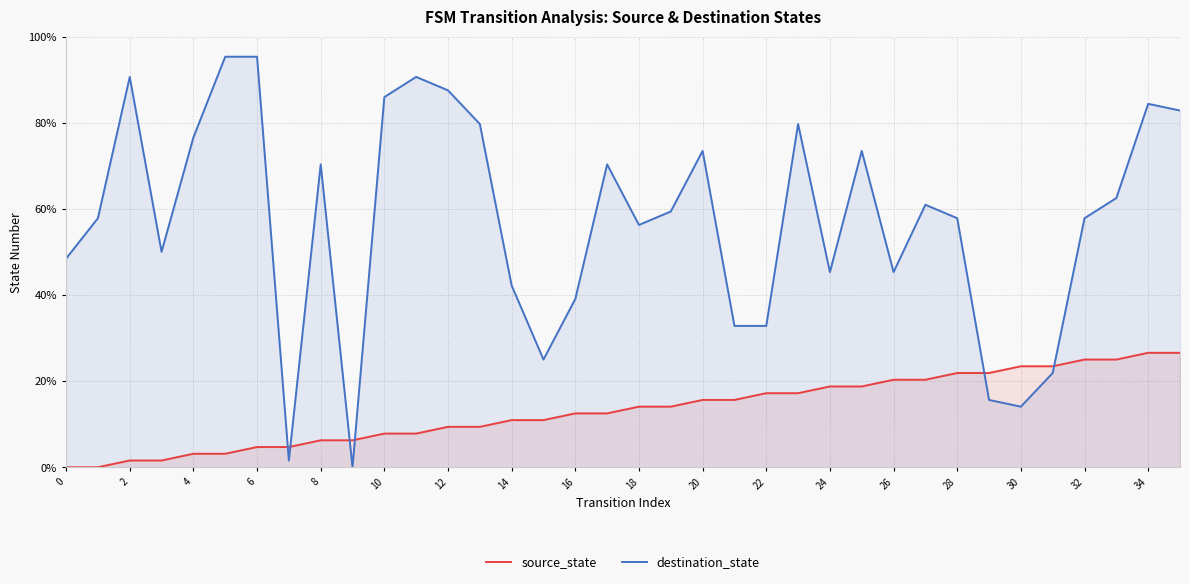

What are all the series names shown in the legend?

source_state, destination_state